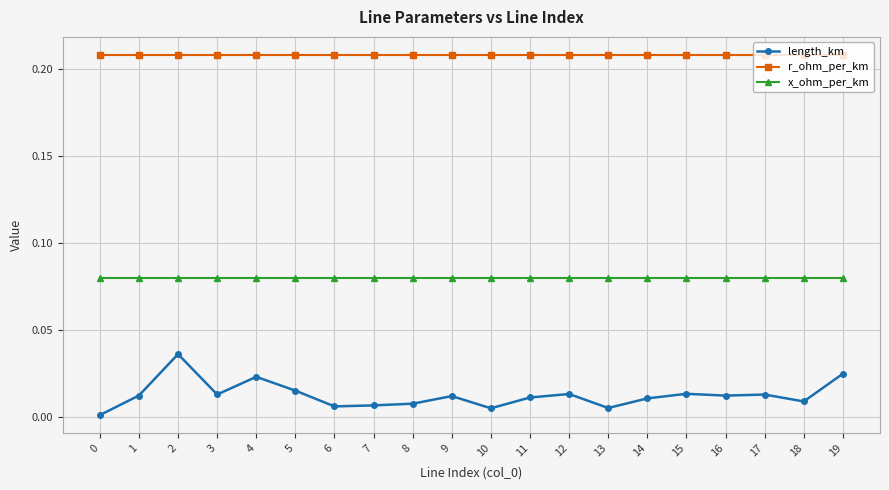

True or false: r_ohm_per_km and length_km cross at least once.

False